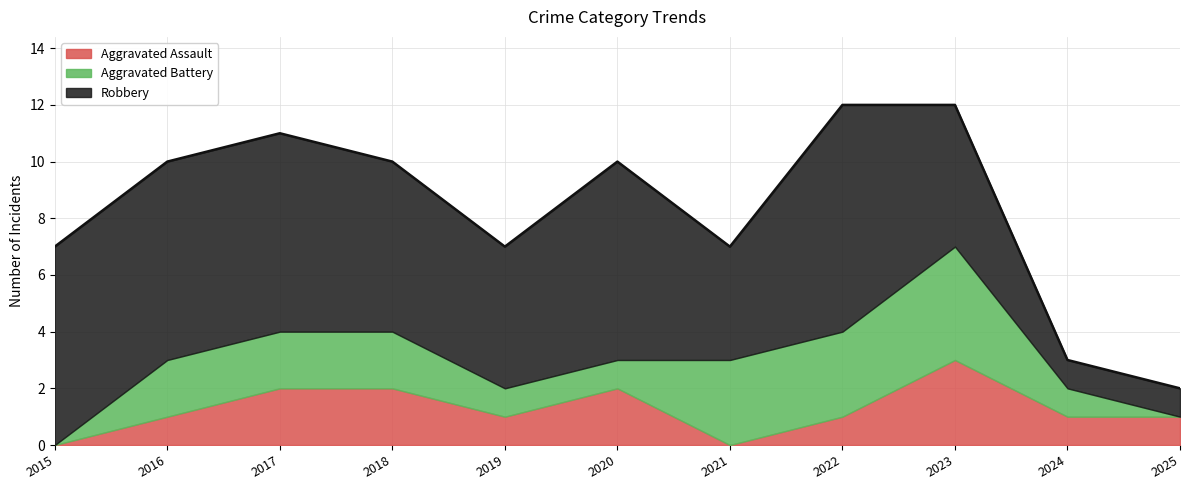

Which series changed the most between 2019 and 2021?

Aggravated Battery